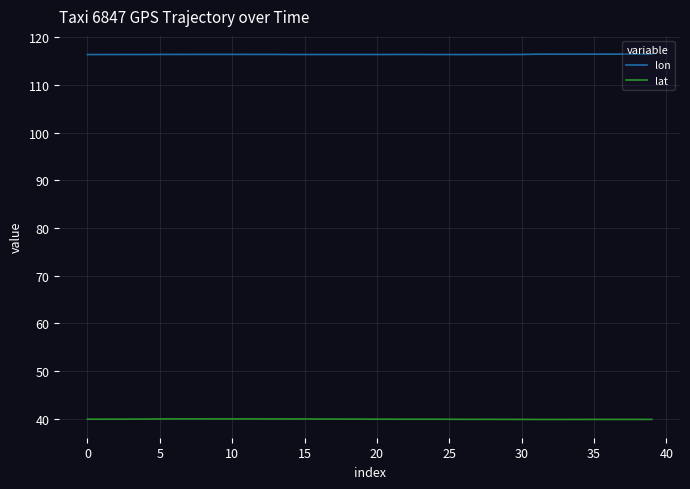

True or false: lat and lon cross at least once.

False